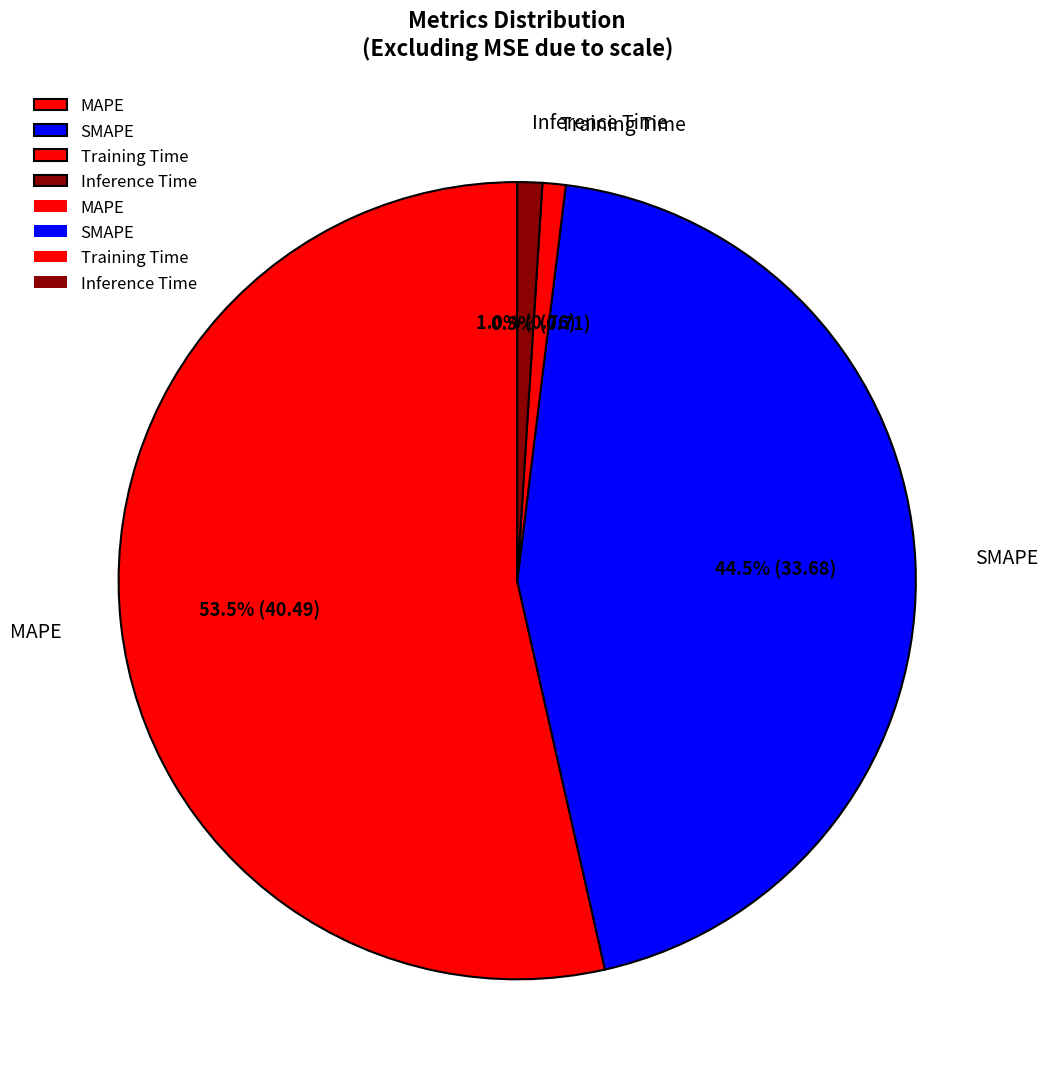

Which slice is the largest?

MAPE